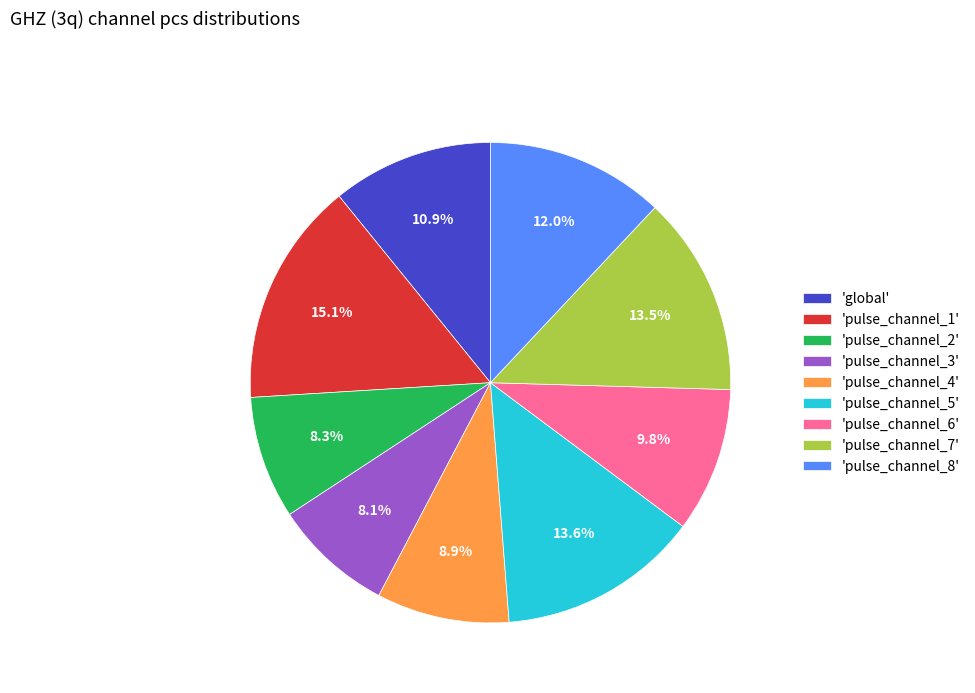

What percentage is NOT represented by 'pulse_channel_1'?

84.9%